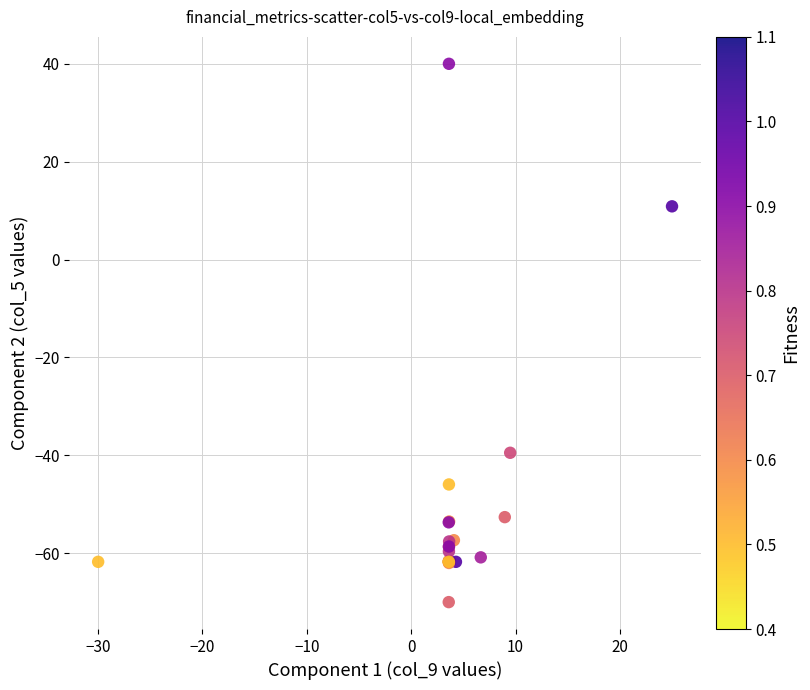

What Y value in the scatter plot is closest to -15?

-39.5